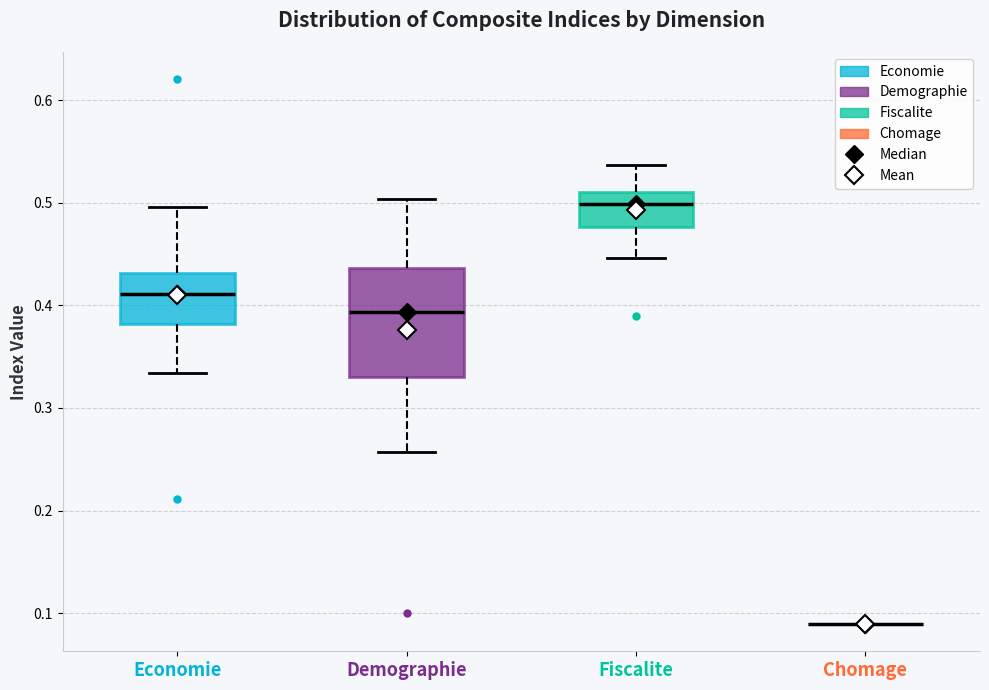

Which box is the tallest, from its lower edge to its upper edge?

Demographie